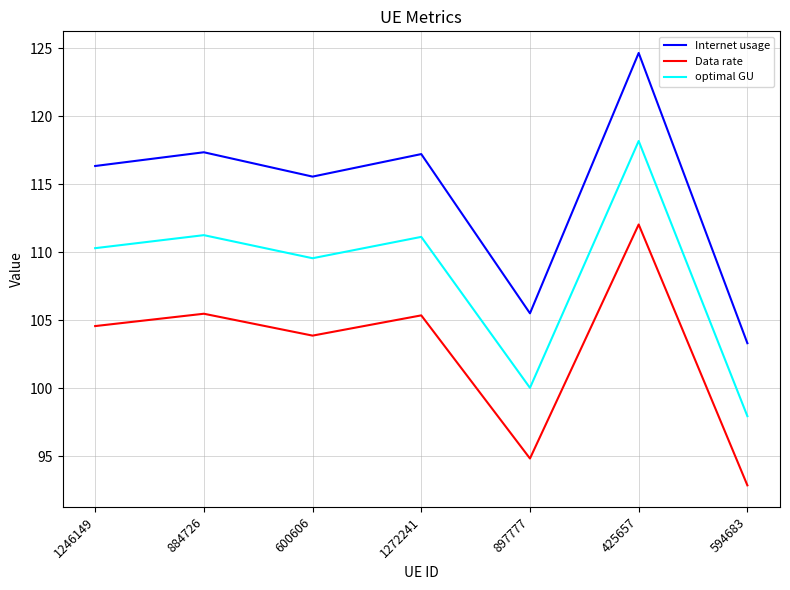

What is the sum of all Data rate values?

718.9